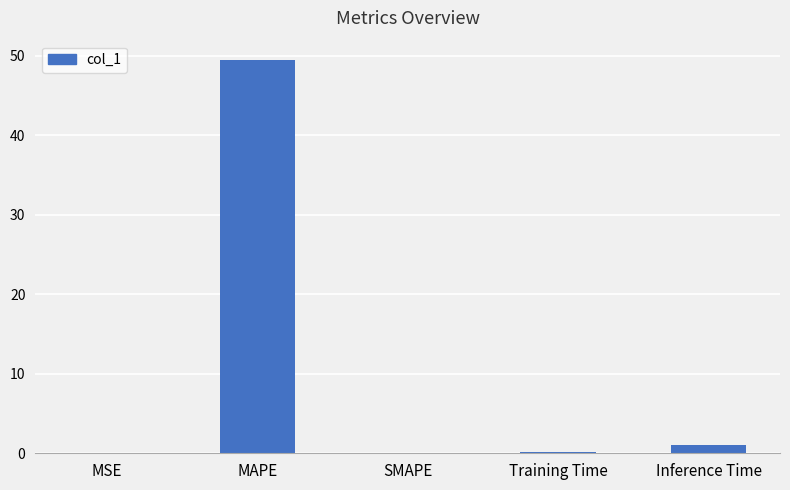

What is the greatest value displayed?

49.4